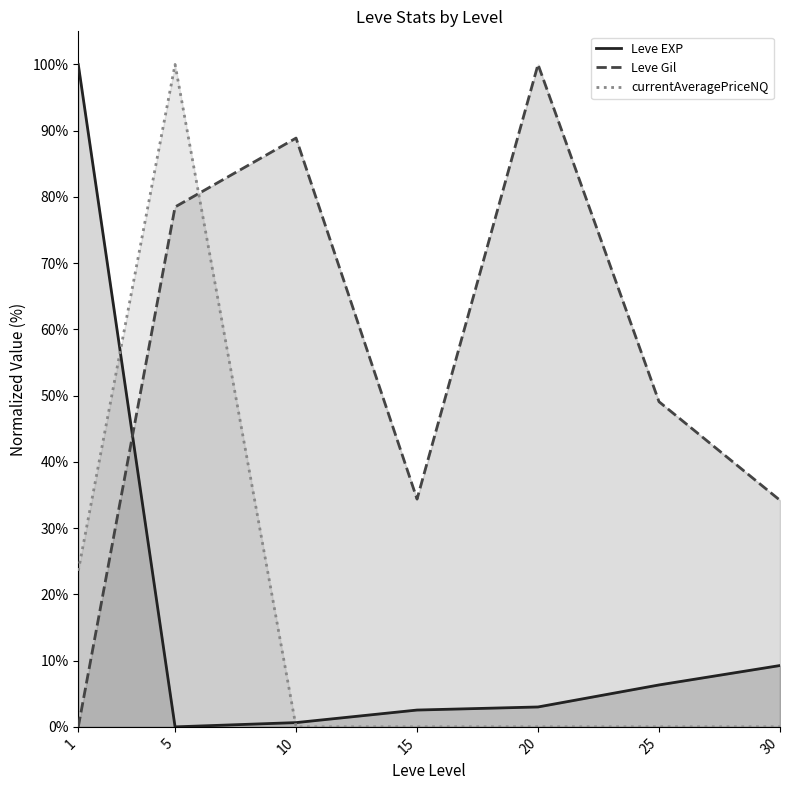

What is the total value across all series at 20?

103.0